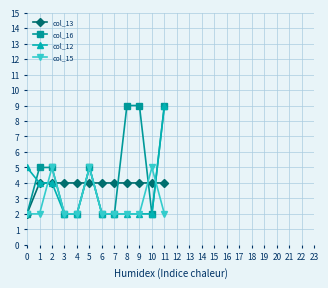

Between 4 and 8, which series saw the biggest shift?

col_16